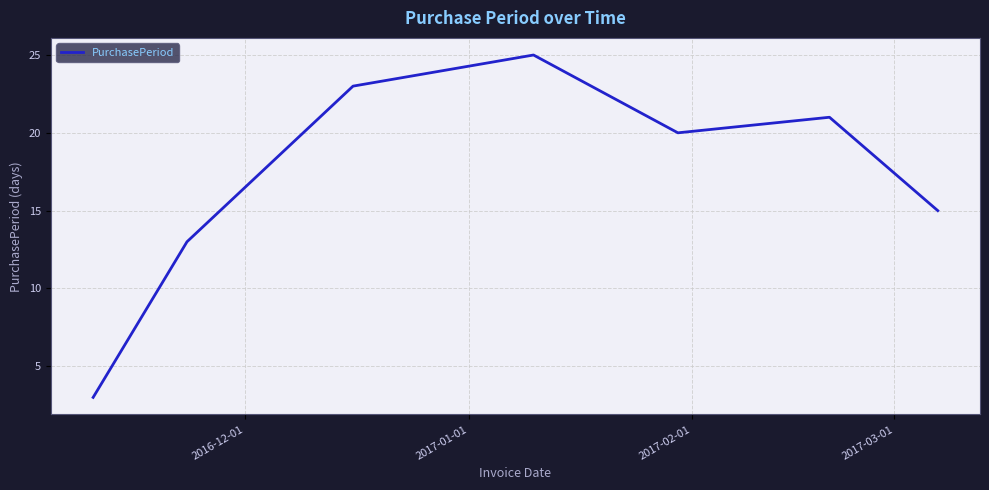

What is the greatest value displayed?

25